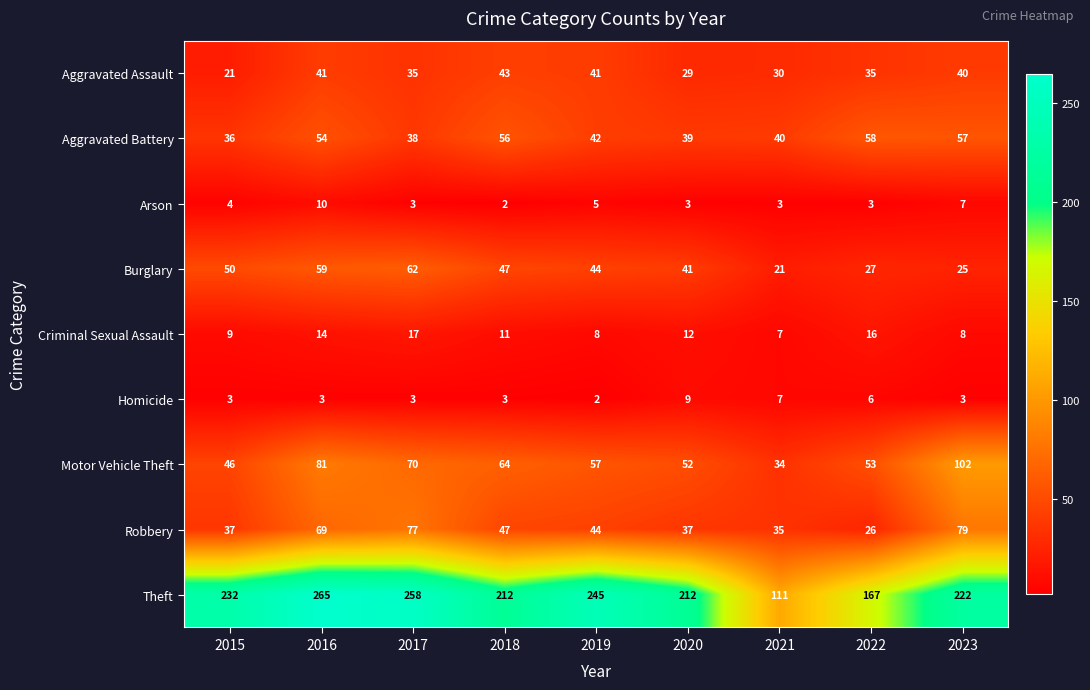

What is the difference between the maximum and minimum values in the Criminal Sexual Assault series?

10